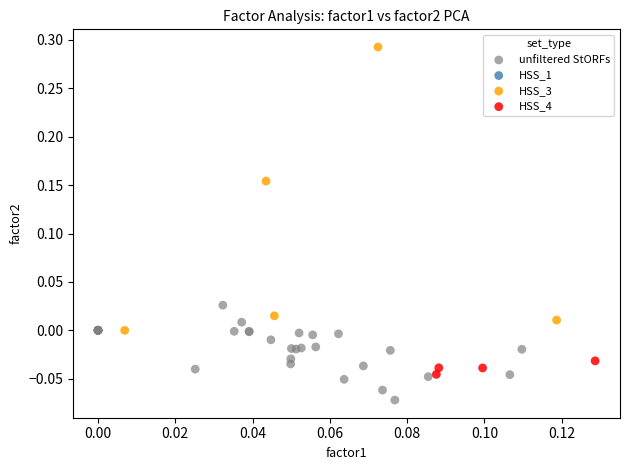

Which series contains the highest Y value?

HSS_3